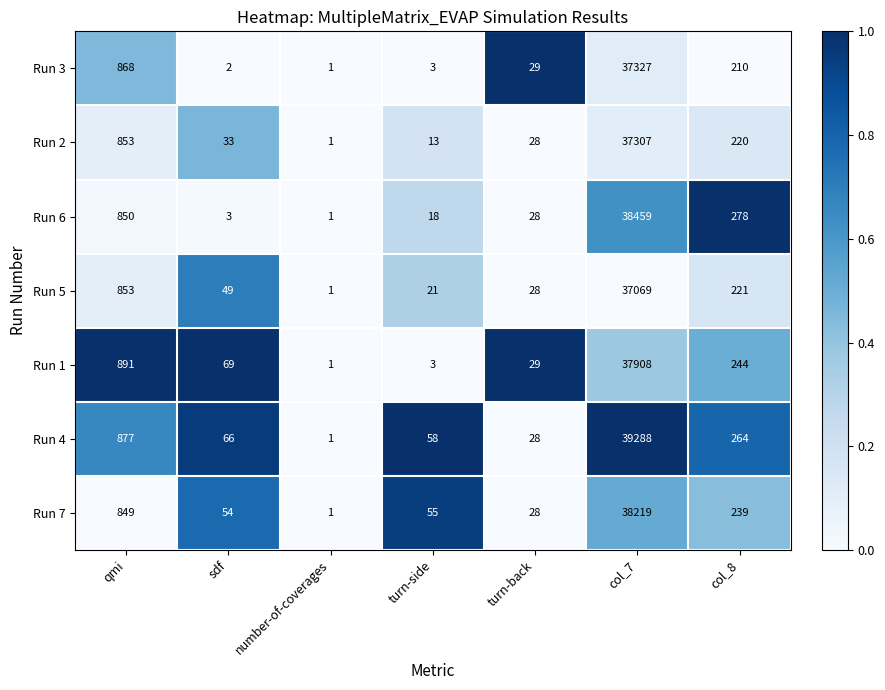

At which category does the chart reach its minimum across all series?

number-of-coverages